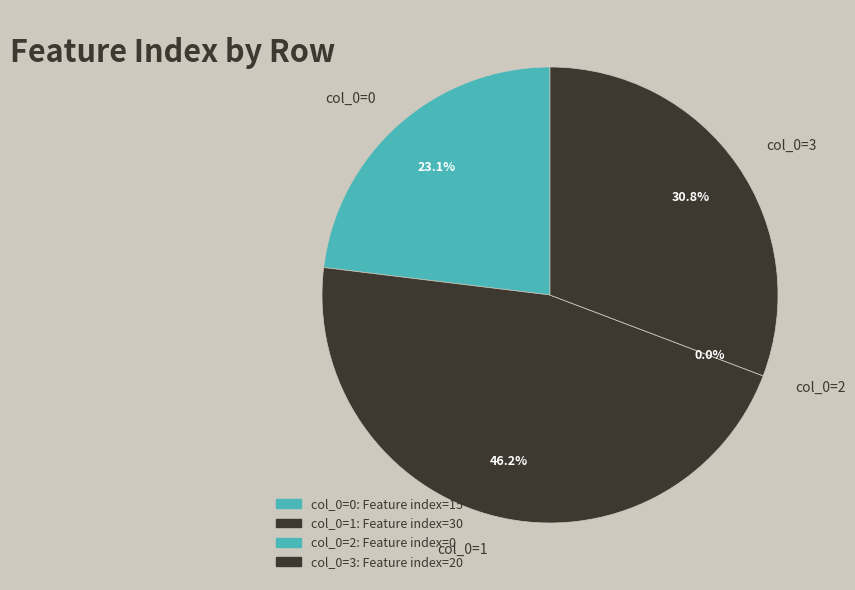

The 1 slice represents 46% of the pie. True or false?

True